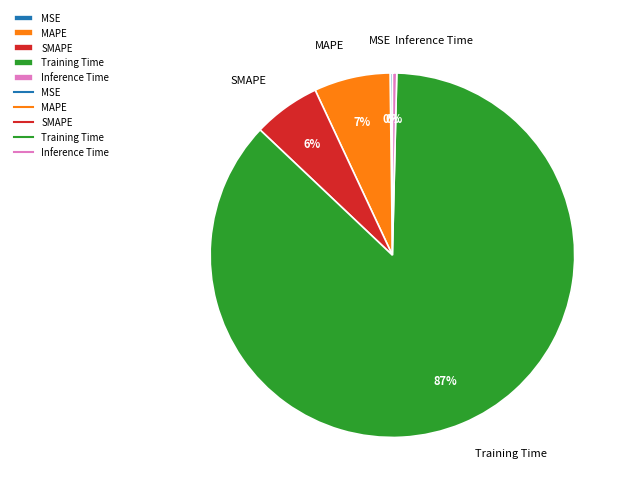

The MAPE slice represents 7% of the pie. True or false?

True